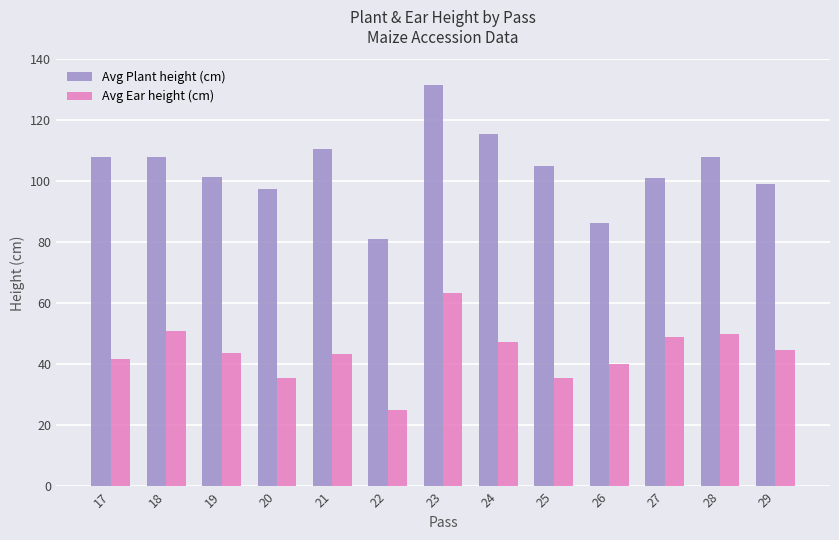

What is the lowest value of the Avg Plant height (cm) series?

81.0